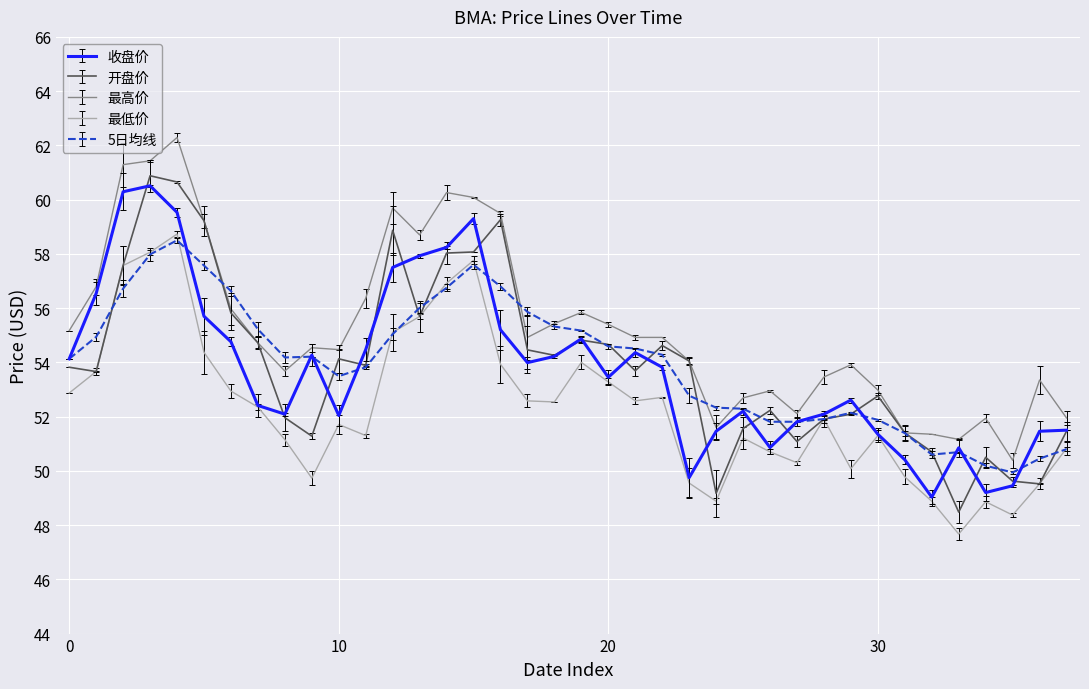

Is this an area chart (filled region under the line)?

No